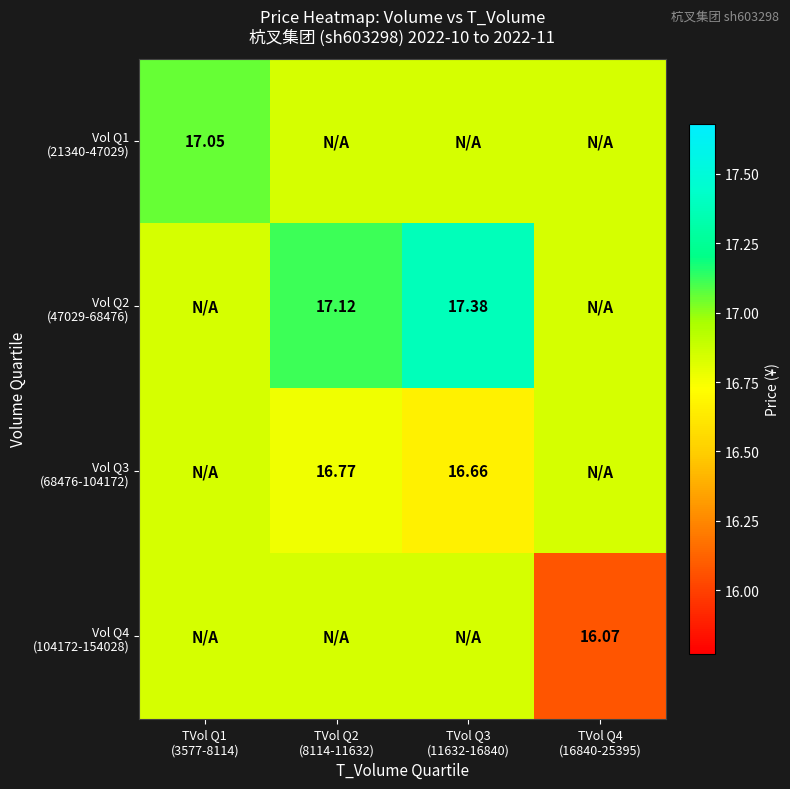

List the labels in order of Vol Q4 (104172-154028) value, smallest first.

TVol Q4 (16840-25395), TVol Q1 (3577-8114), TVol Q2 (8114-11632), TVol Q3 (11632-16840)